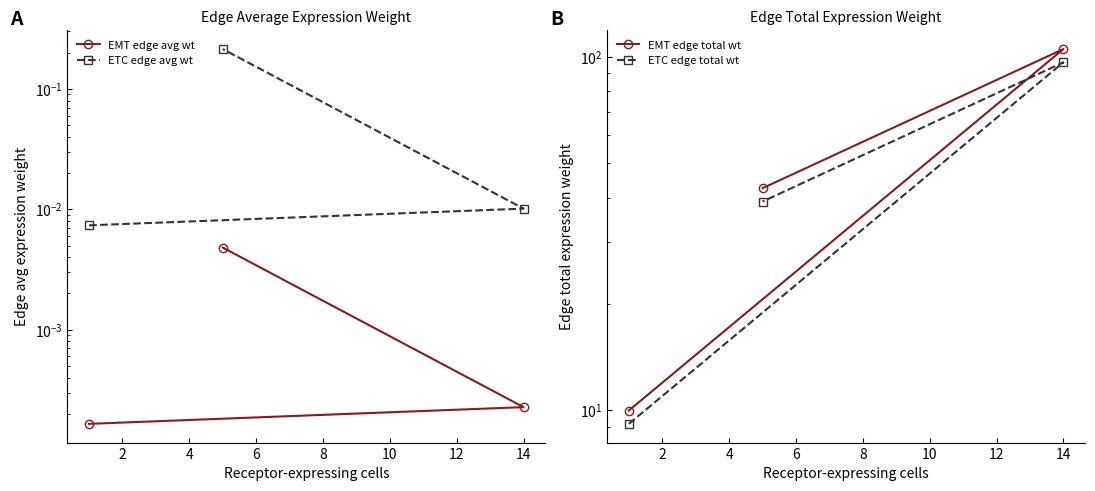

True or false: EMT edge avg wt has a value of 0.0 at 4.

True